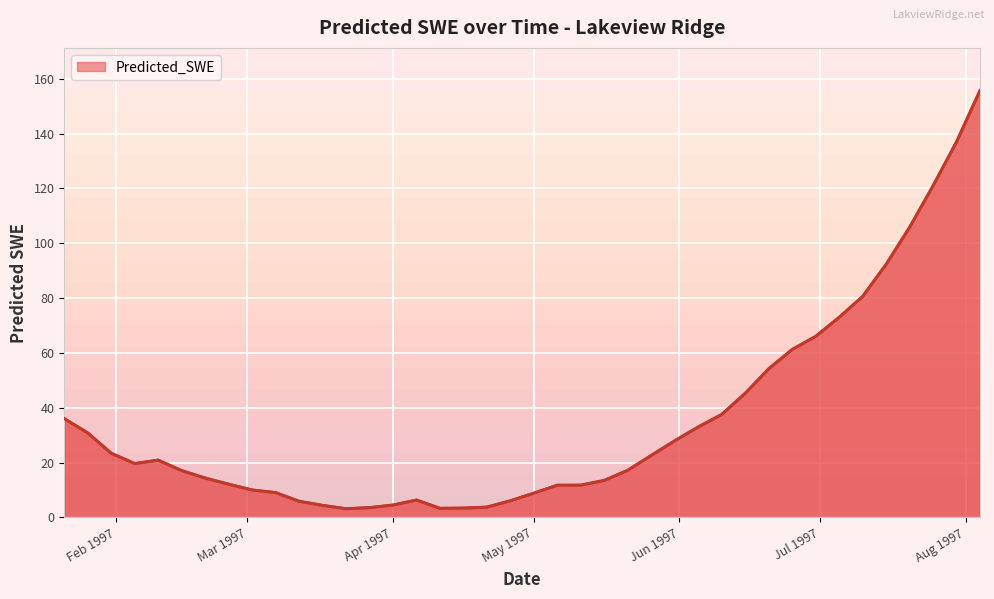

What is the maximum value shown in the chart?

155.7